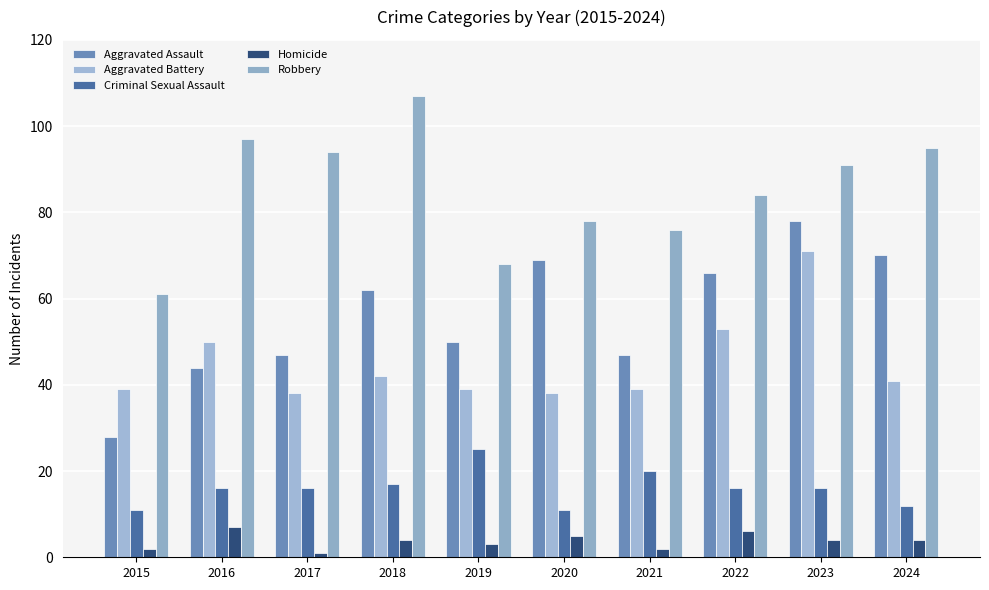

Which has a higher value, 2018 or 2022?

2022